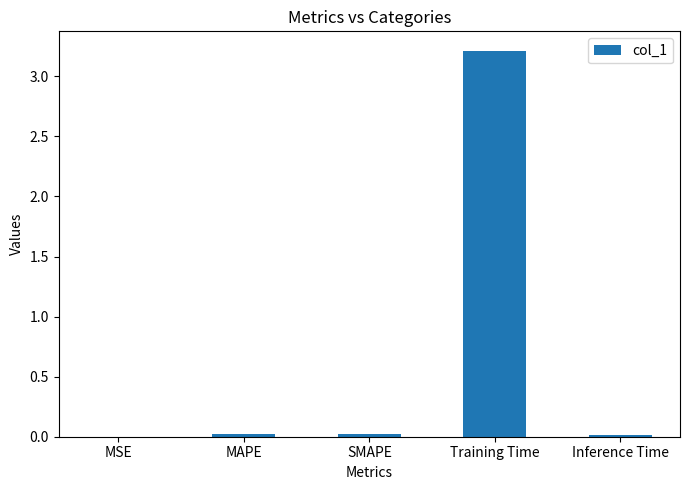

What is the maximum value shown in the chart?

3.2